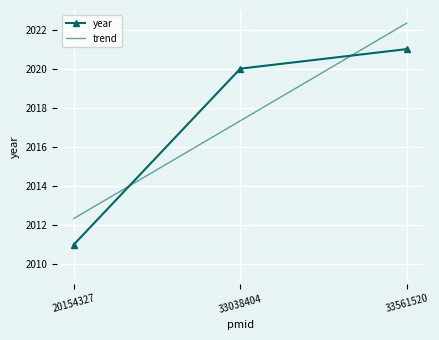

Rank the categories by year value from lowest to highest.

20154327, 33038404, 33561520